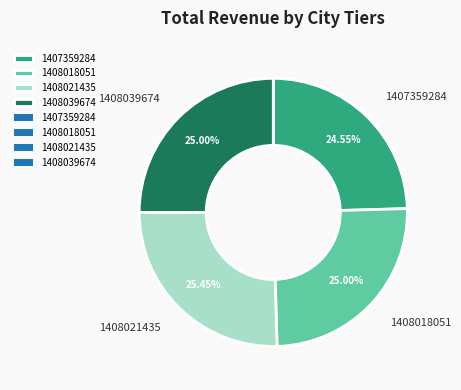

Does 1408039674 account for over 50% of the chart?

No